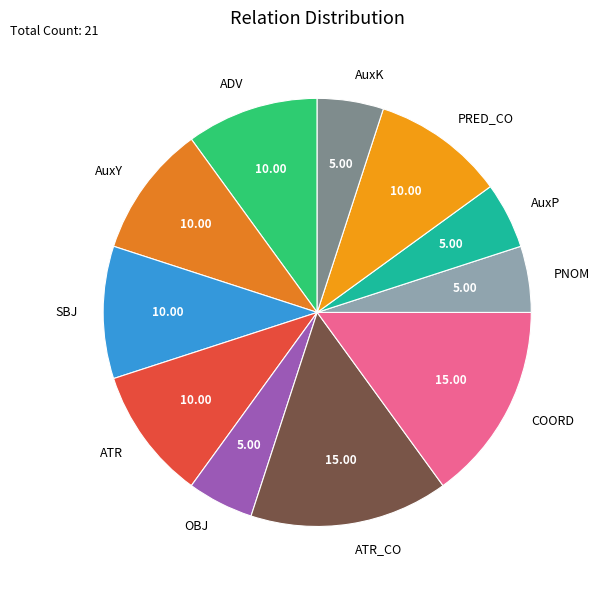

The AuxK slice represents 1% of the pie. True or false?

False